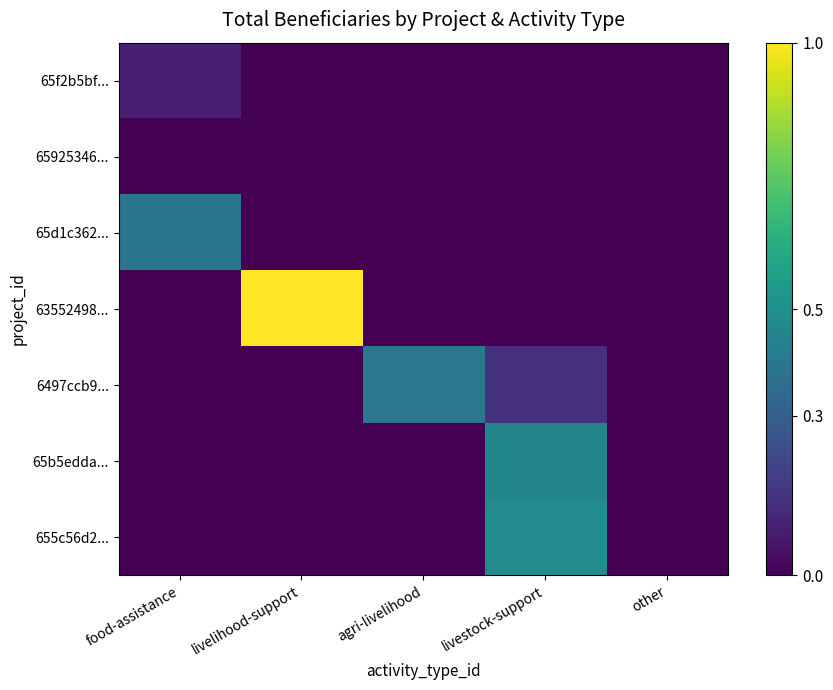

How many distinct data groups are displayed?

7